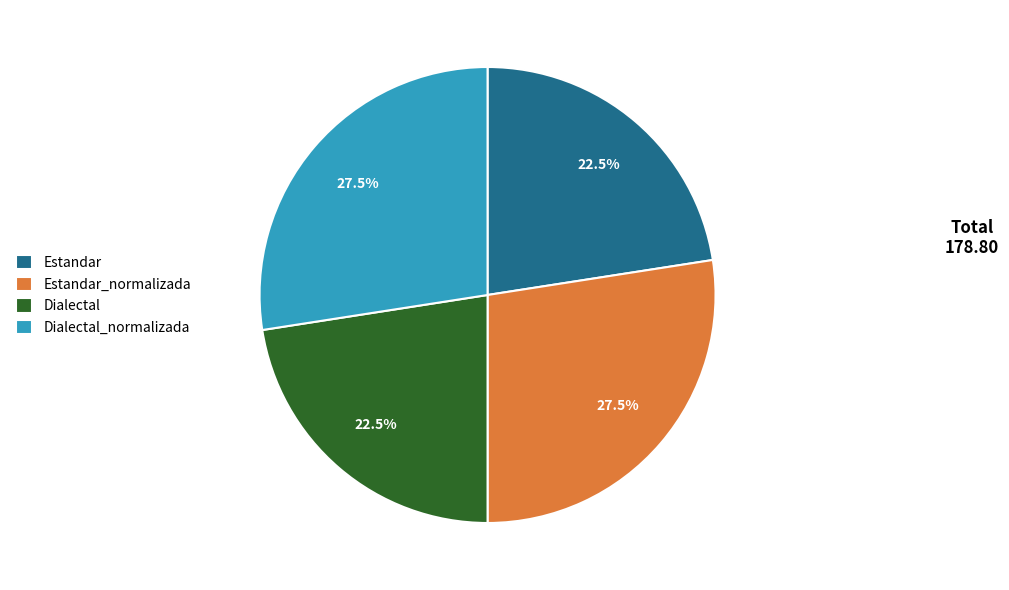

Is there a majority slice in this chart?

No